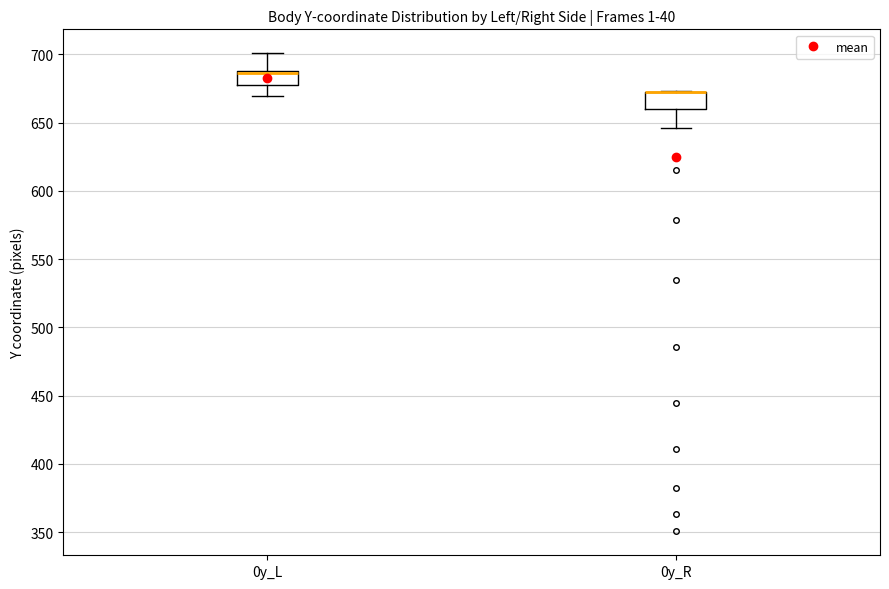

Where is the lower edge of the box for 0y_R on the y-axis? The values are not printed on the chart, so give them approximately, as read against the axis.

660